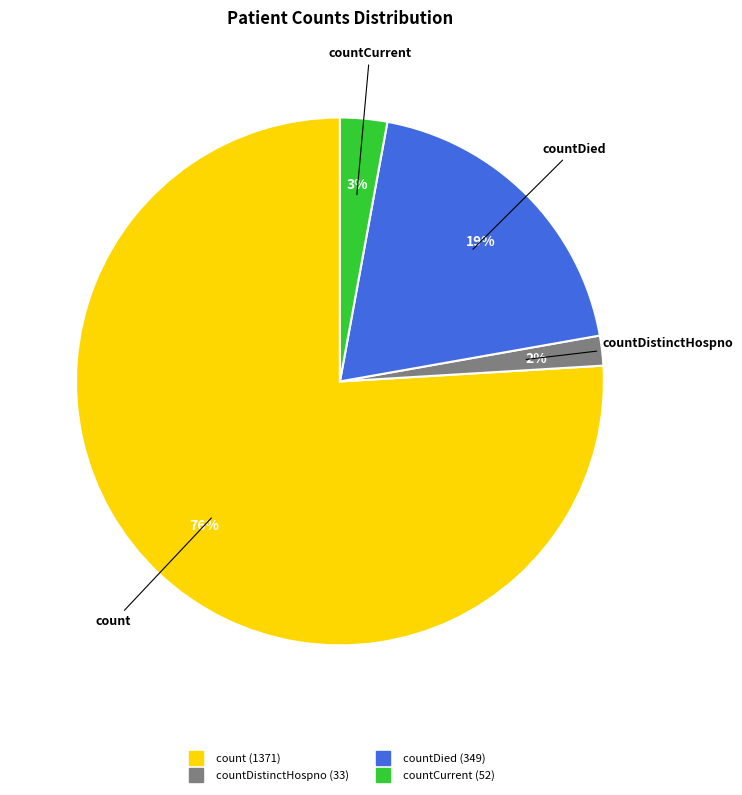

Is there a majority slice in this chart?

Yes